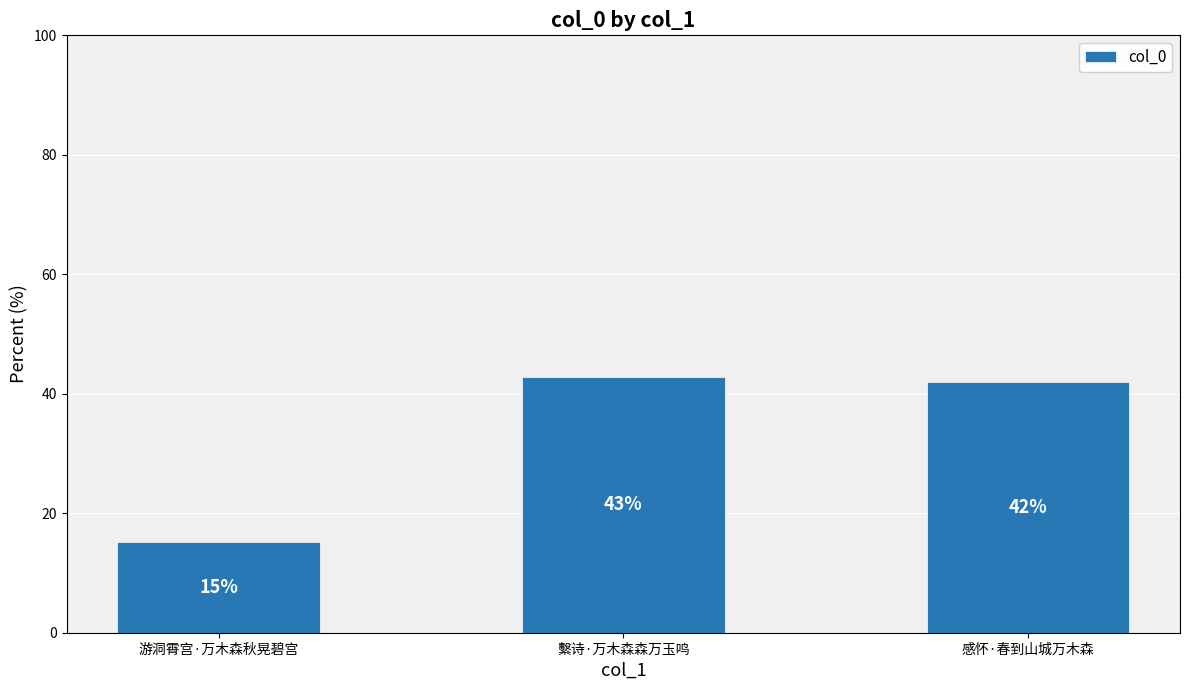

Which has a higher value, 繫诗·万木森森万玉鸣 or 游洞霄宫·万木森秋晃碧宫?

繫诗·万木森森万玉鸣